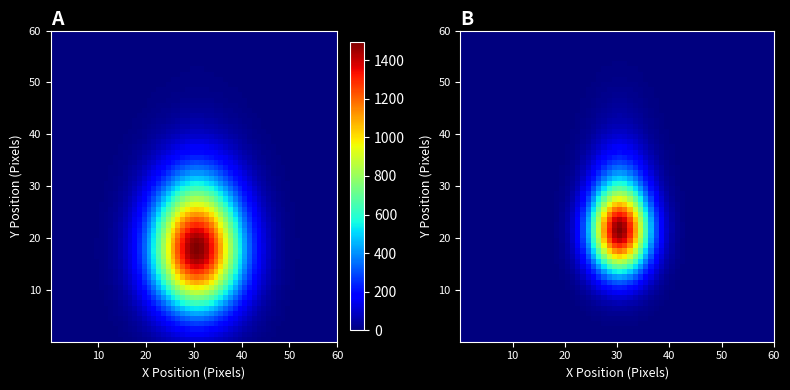

Is the value of 10-15 at 1 greater than the value of 45-50 at 3?

Yes